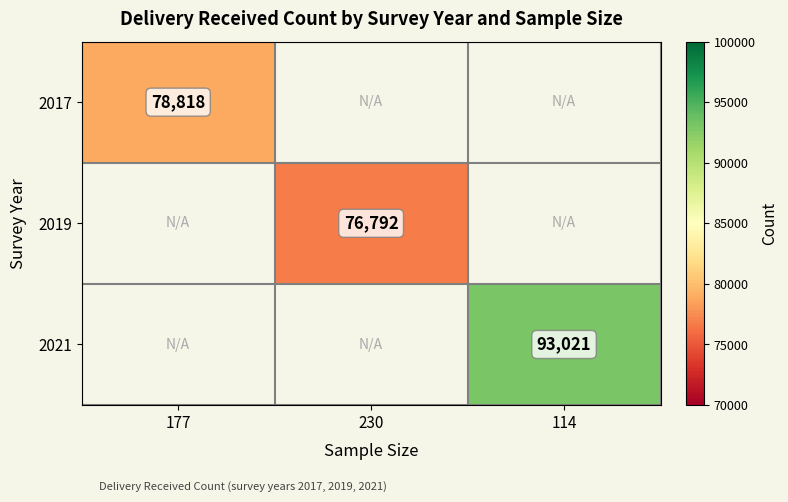

What is the minimum value shown in the chart?

76792.5